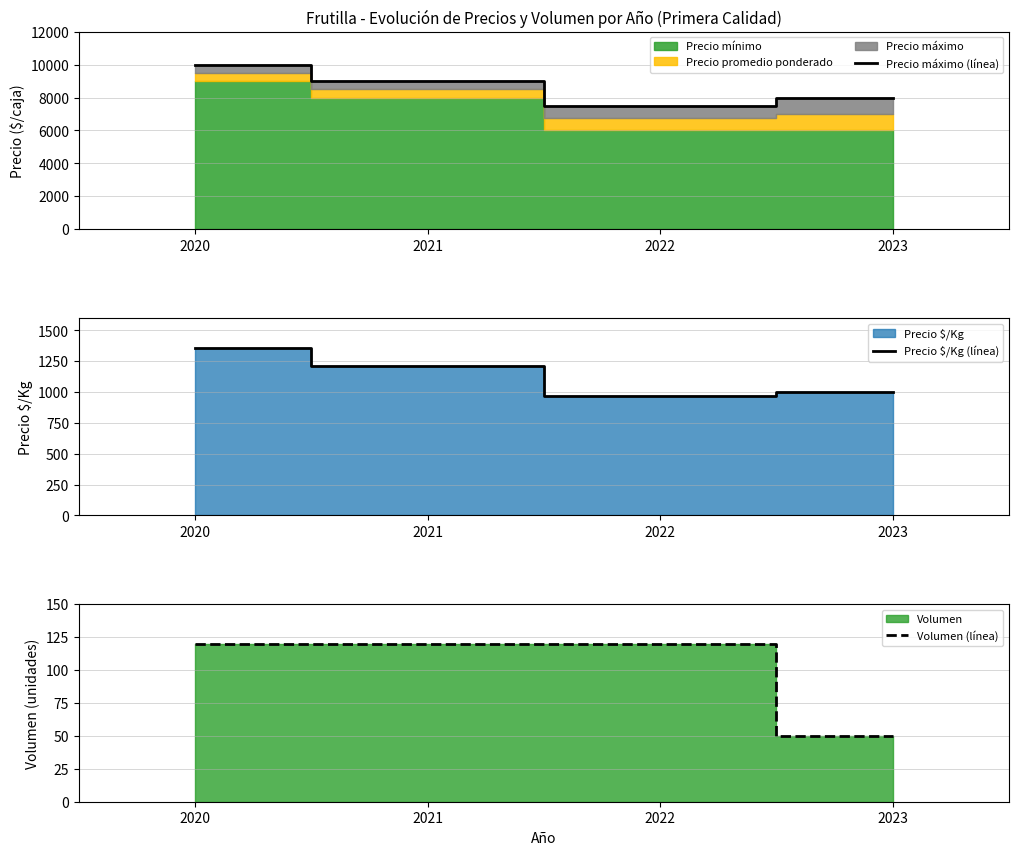

Rank the series by their maximum value, from lowest to highest.

Volumen (línea), Precio $/Kg (línea), Precio máximo (línea)